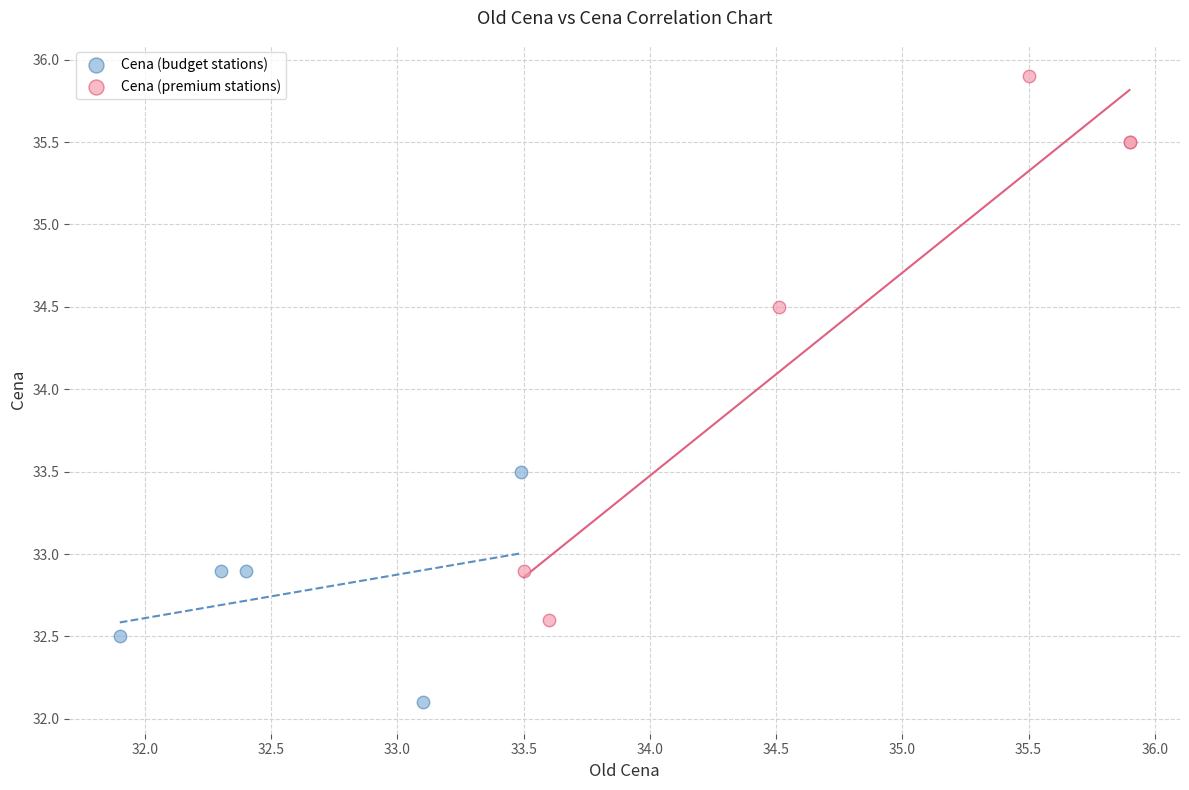

Which series contains the lowest Y value?

Cena (budget stations)